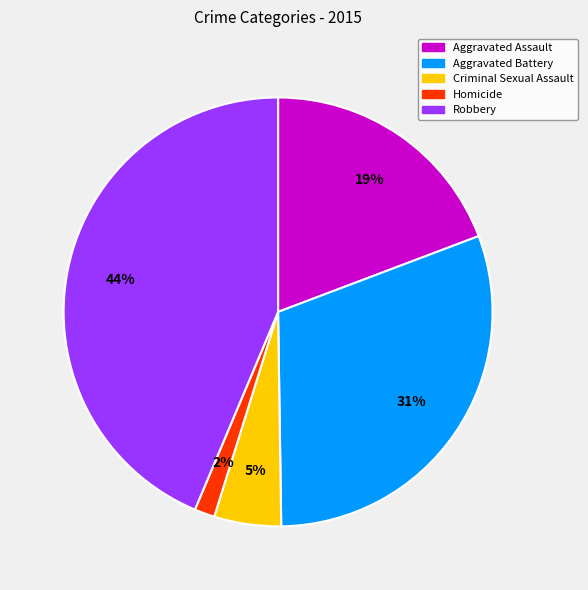

To the nearest percent, what is the average slice percentage?

20%